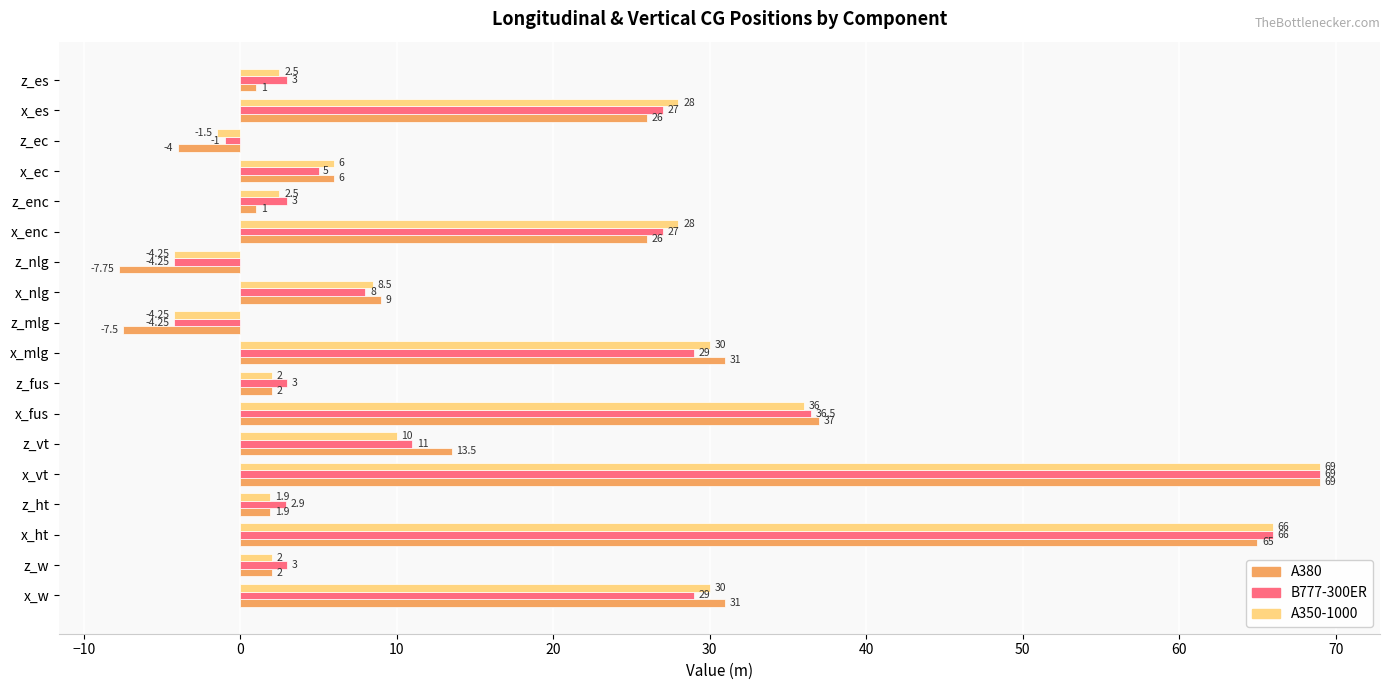

How many negative values does the A380 series have?

3